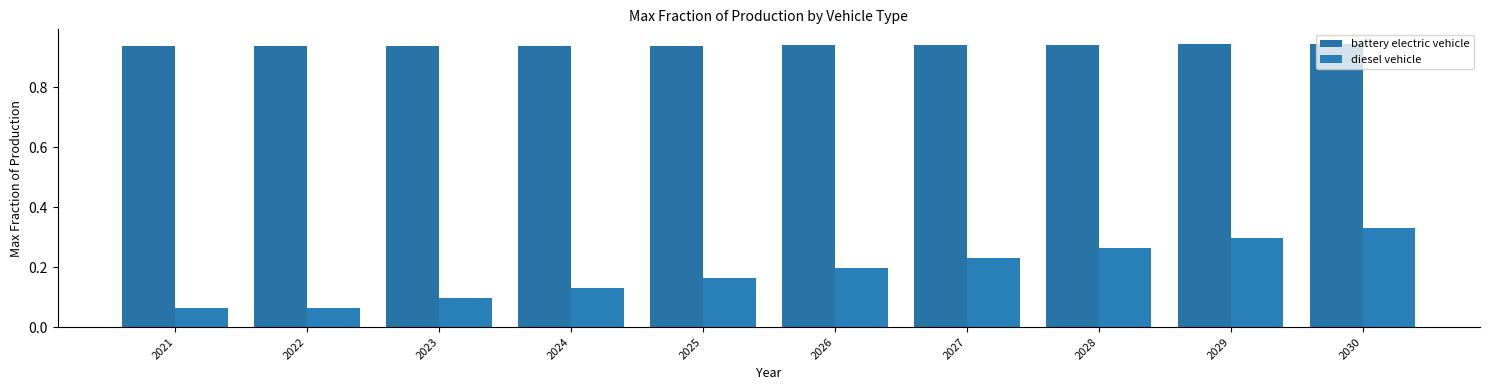

Are the bars grouped side by side (vs. stacked)?

Yes